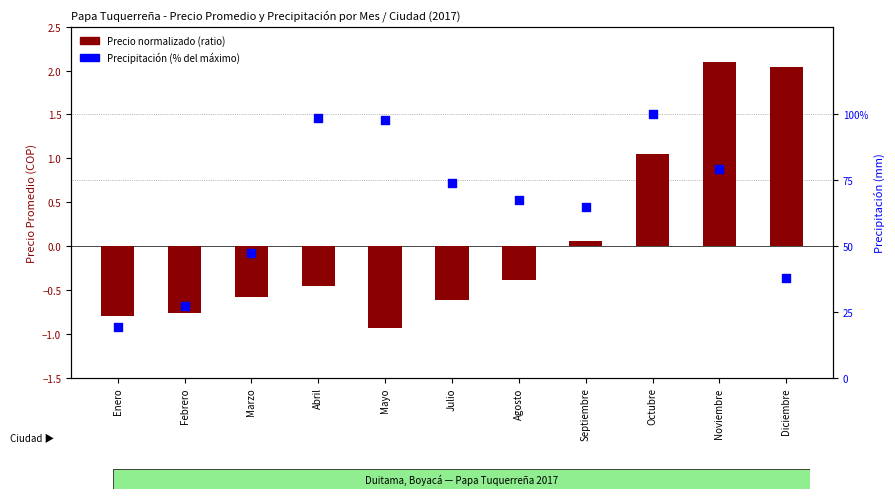

At how many categories does at least one series exceed 51?

7